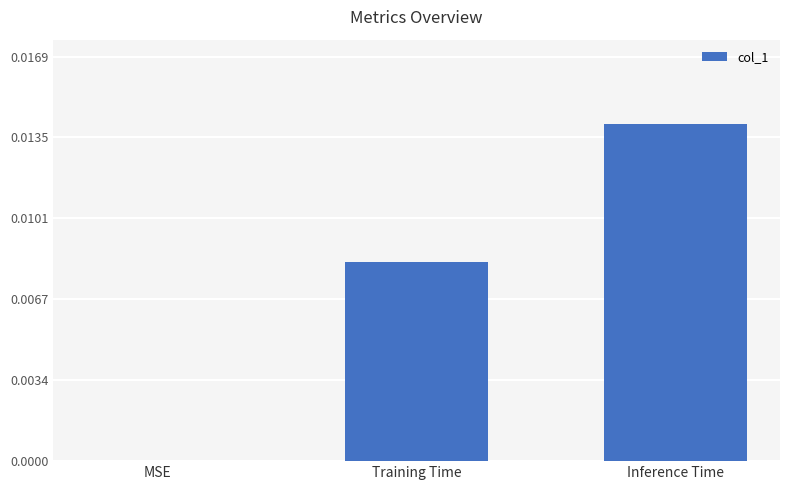

The chart shows a value of 0.0 at MSE. True or false?

True